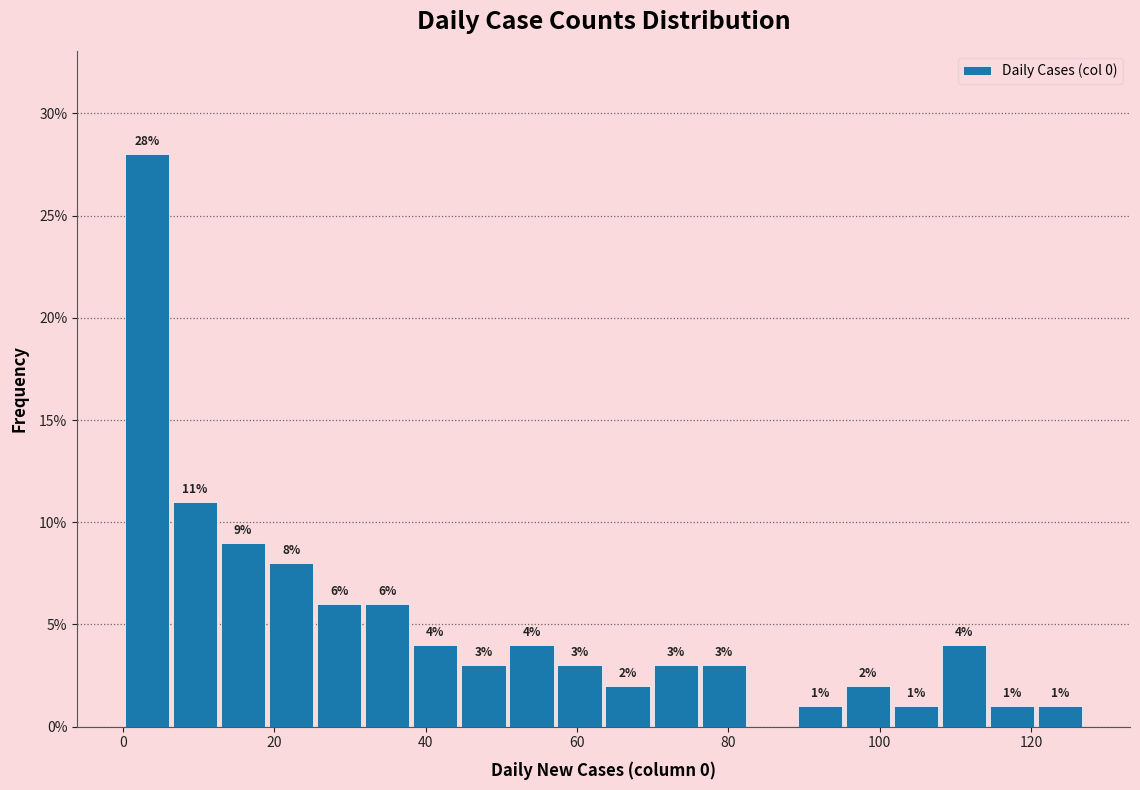

Around what value on the x-axis is the tallest bar? Give the approximate position of its centre, as read against the axis.

4